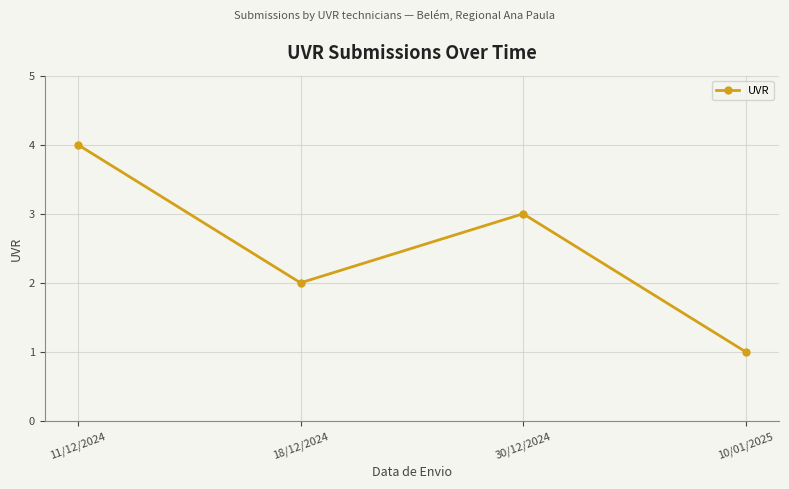

Reading left to right, extract all data points from this chart.

11/12/2024=4	18/12/2024=2	30/12/2024=3	10/01/2025=1